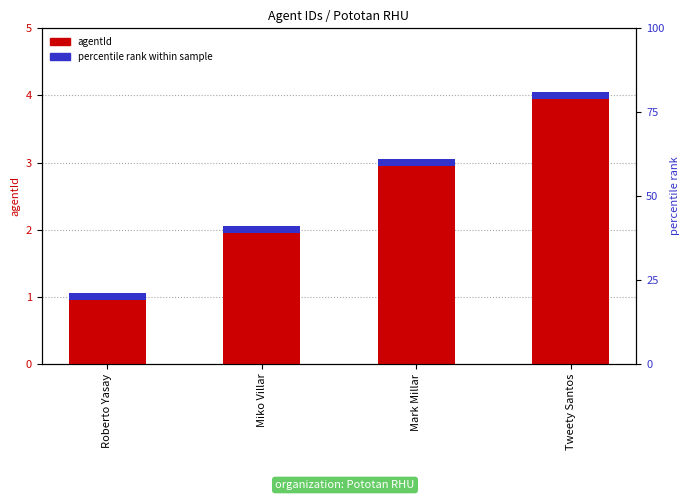

What is the value of the percentile rank within sample bar at the 3rd from the left?

0.1